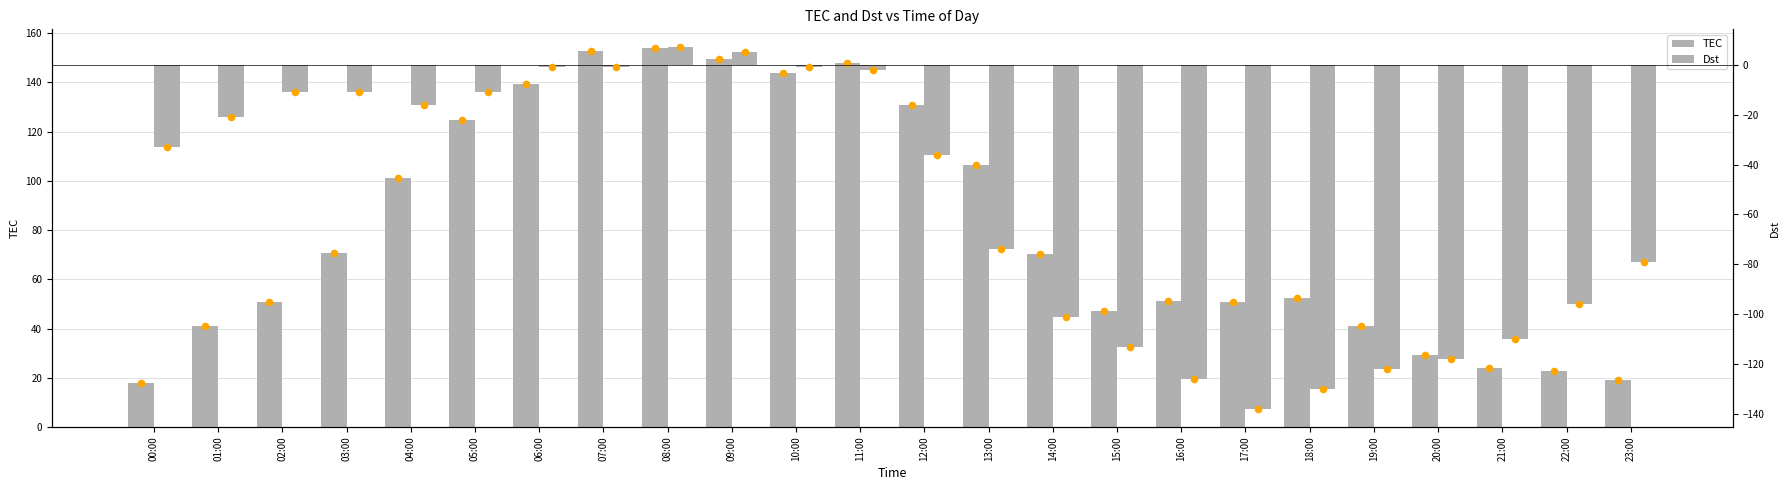

Which series has the largest Y range (max minus min)?

Dst